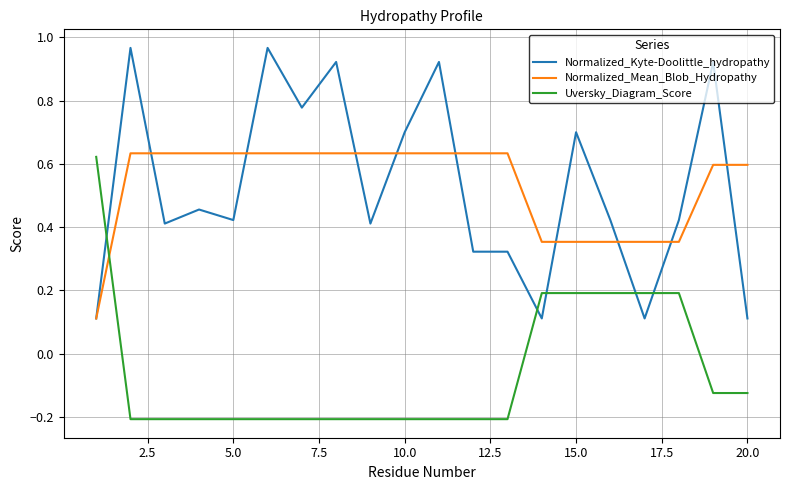

List the series in order of their peak value, highest first.

Normalized_Kyte-Doolittle_hydropathy, Normalized_Mean_Blob_Hydropathy, Uversky_Diagram_Score